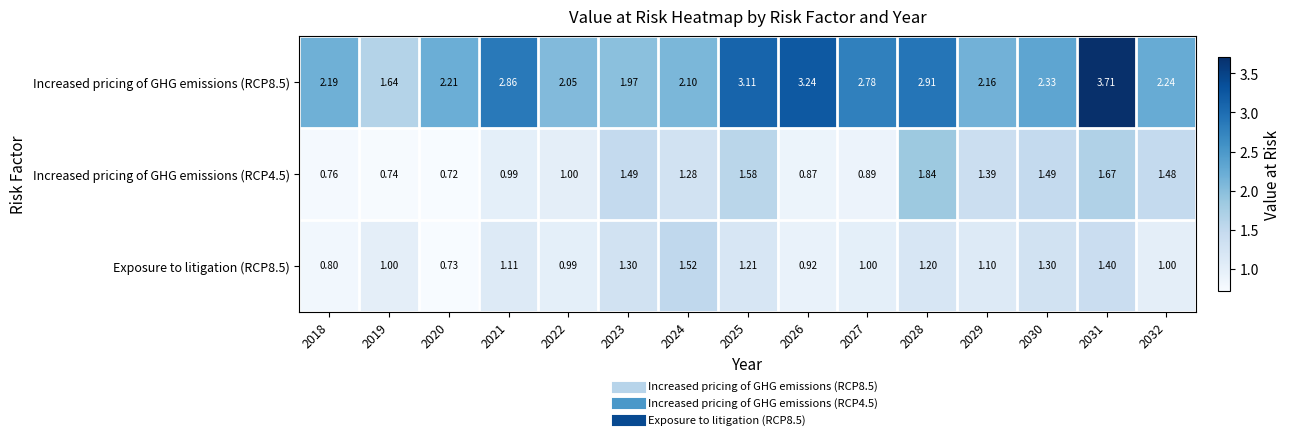

What is the spread (max minus min) of values at 2021?

1.9